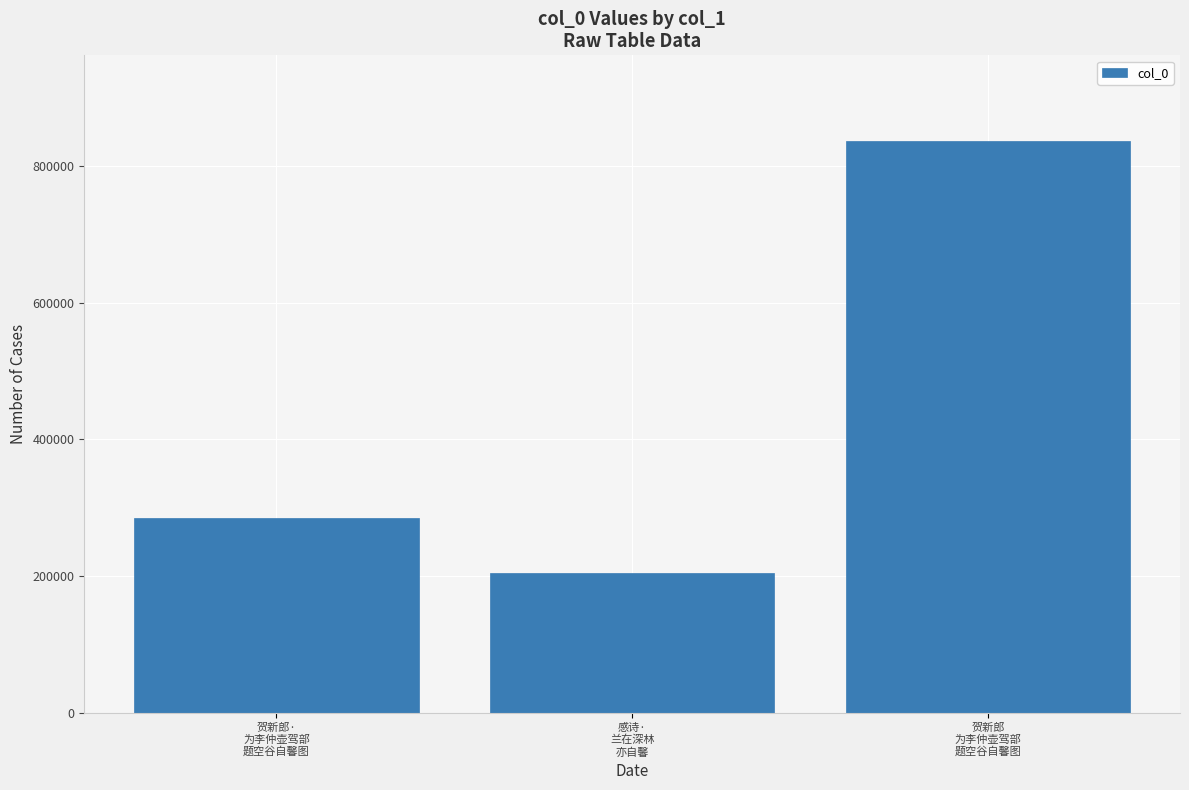

What is the change in value from 感诗·
兰在深林
亦自馨 to 贺新郎
为李仲壶驾部
题空谷自馨图?

+631359